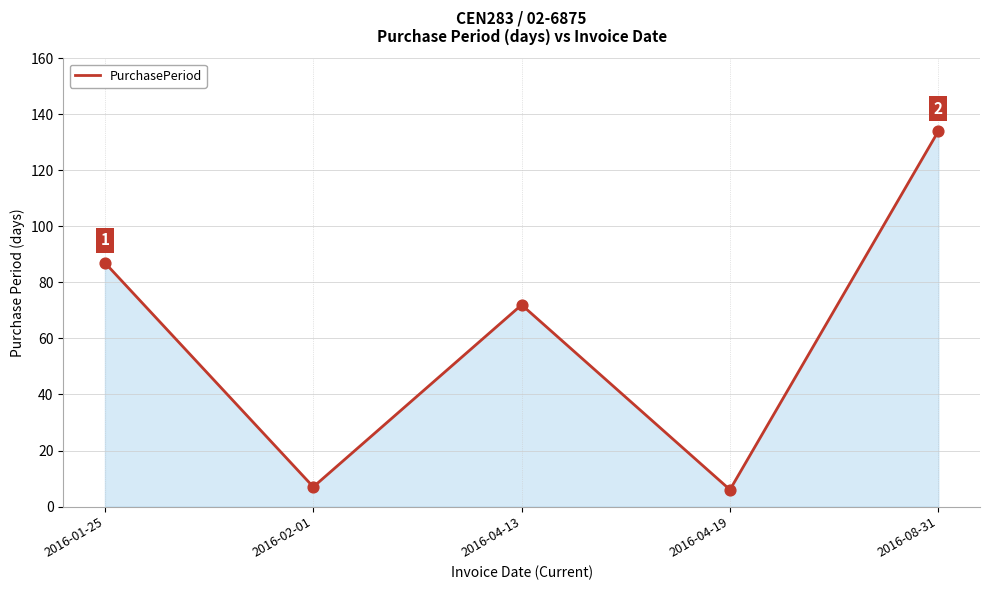

Which has a higher value, 2016-08-31 or 2016-04-19?

2016-08-31